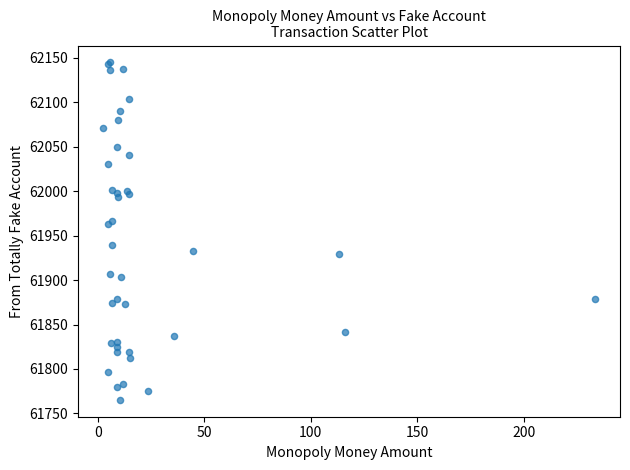

What Y value in the scatter plot is closest to 61955?

61962.7